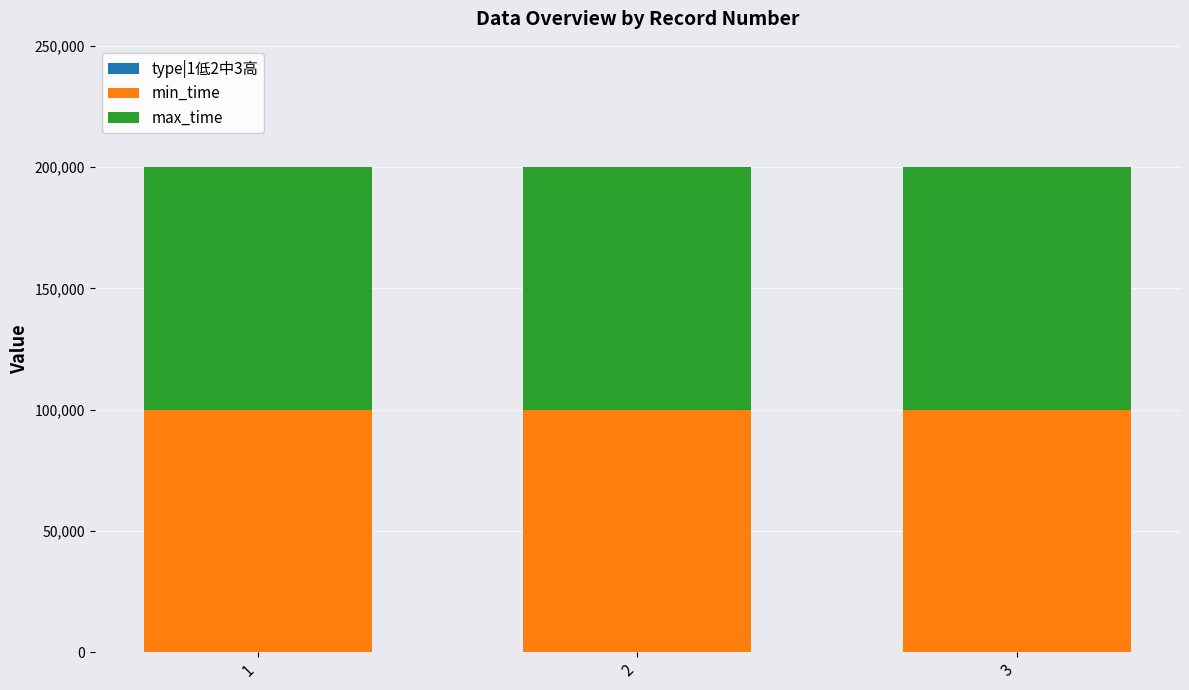

Are the bars horizontal?

No